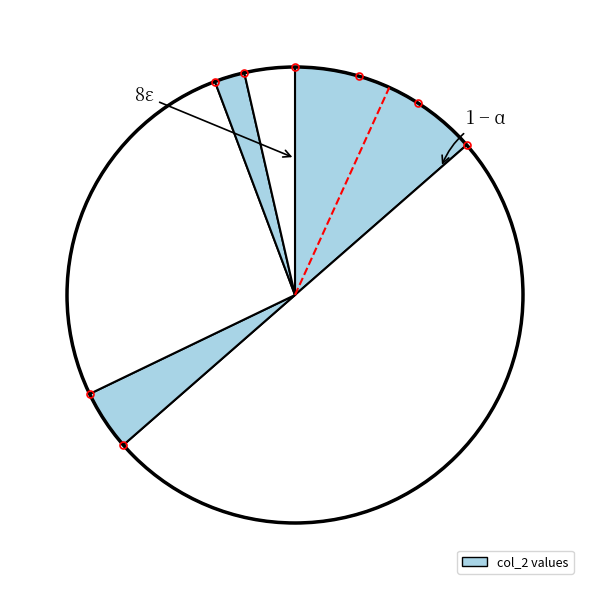

How many segments does this pie chart have?

6